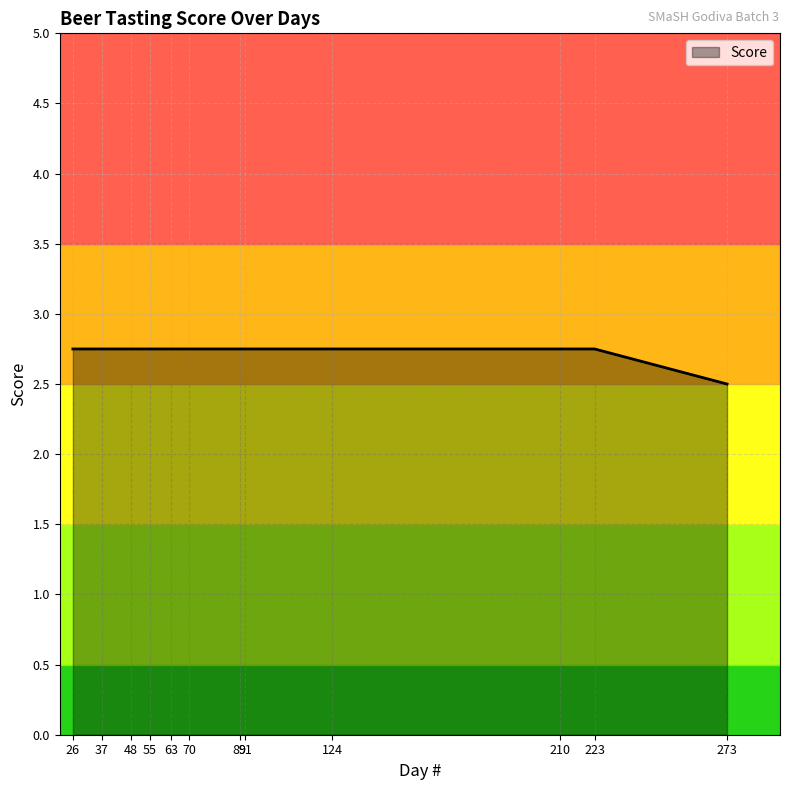

The chart shows a value of 2.8 at 37. True or false?

True